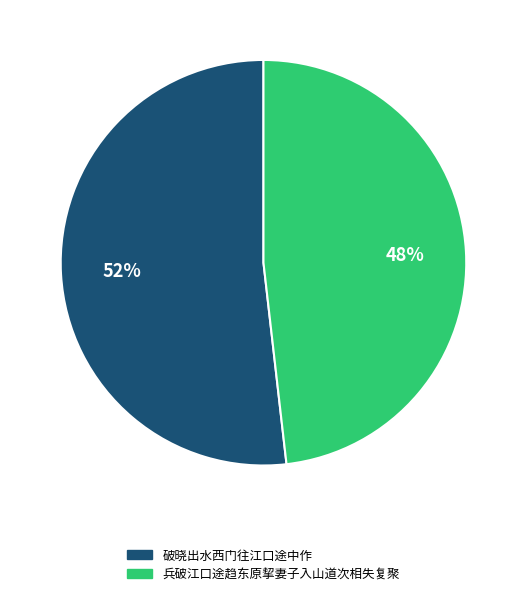

To the nearest percent, what portion does 破晓出水西门往江口途中作 represent?

52%